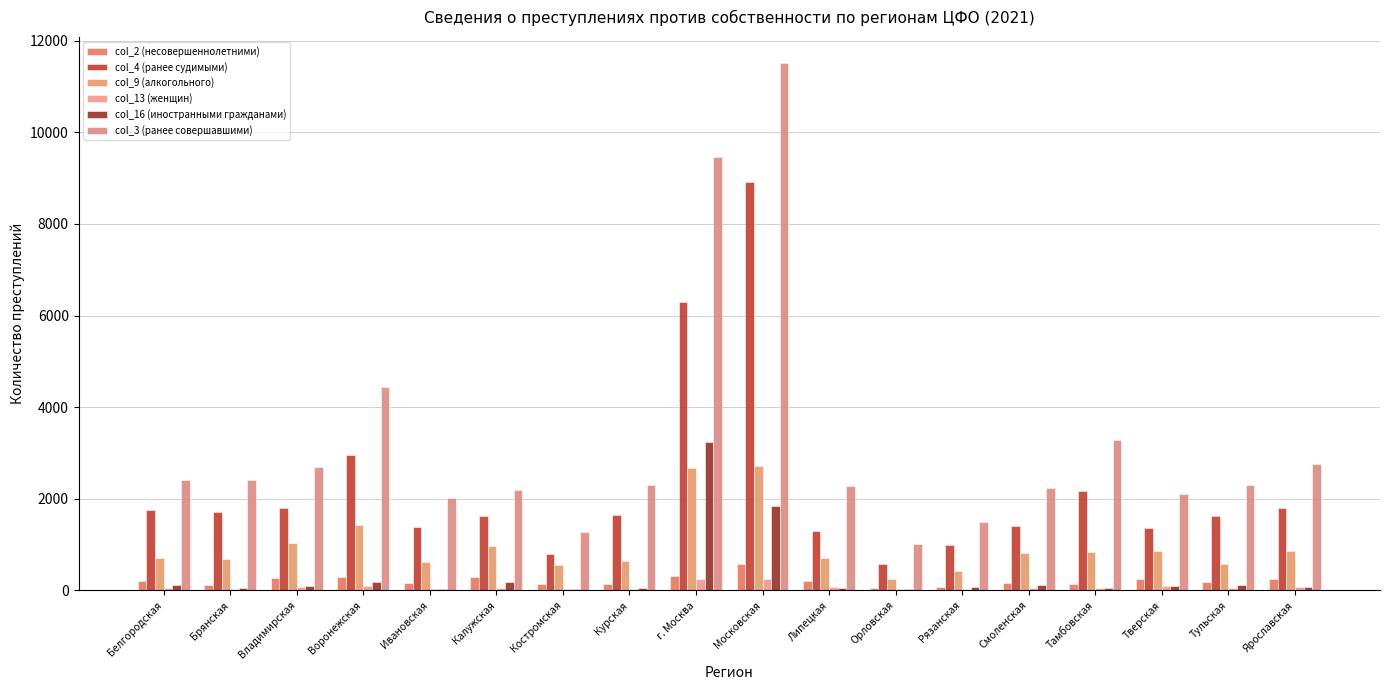

What are all the series names shown in the legend?

col_2 (несовершеннолетними), col_4 (ранее судимыми), col_9 (алкогольного), col_13 (женщин), col_16 (иностранными гражданами), col_3 (ранее совершавшими)